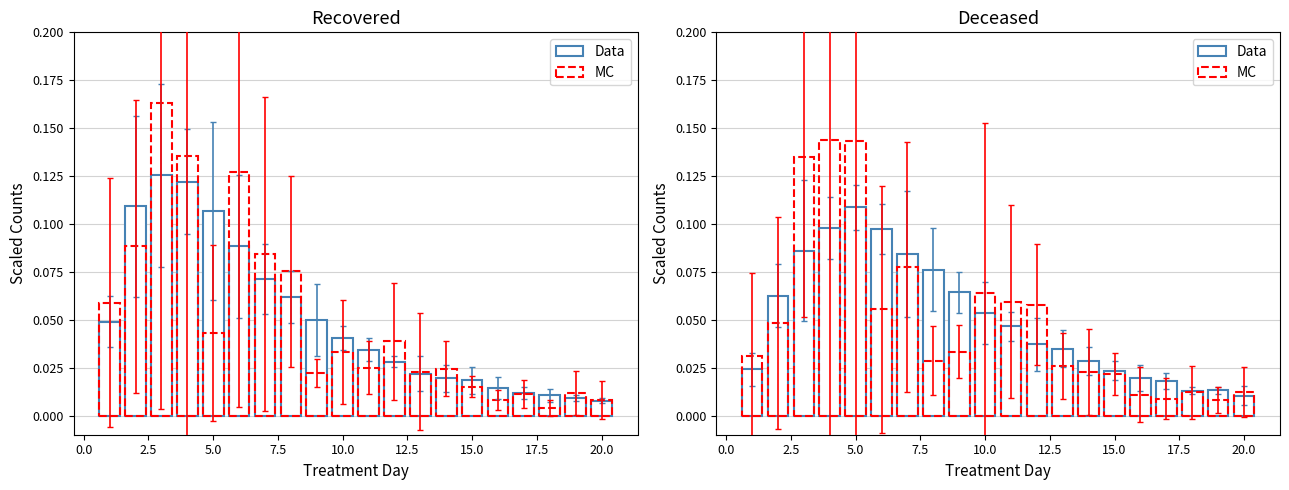

Does the chart contain stacked bars?

No